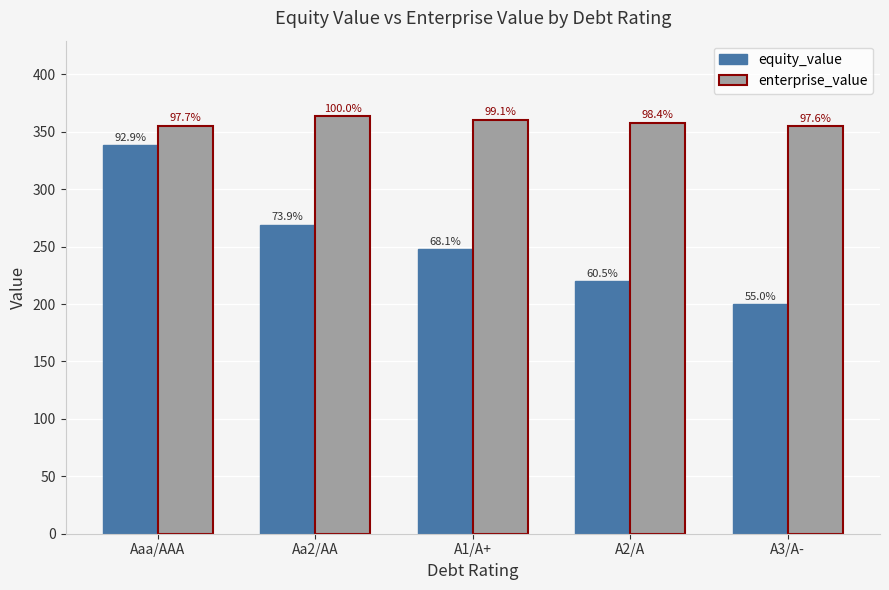

Reading left to right, extract all data points from this chart.

equity_value: Aaa/AAA=338.1	Aa2/AA=269.1	A1/A+=247.9	A2/A=220.0	A3/A-=200.0
enterprise_value: Aaa/AAA=355.5	Aa2/AA=363.9	A1/A+=360.7	A2/A=358.0	A3/A-=355.0